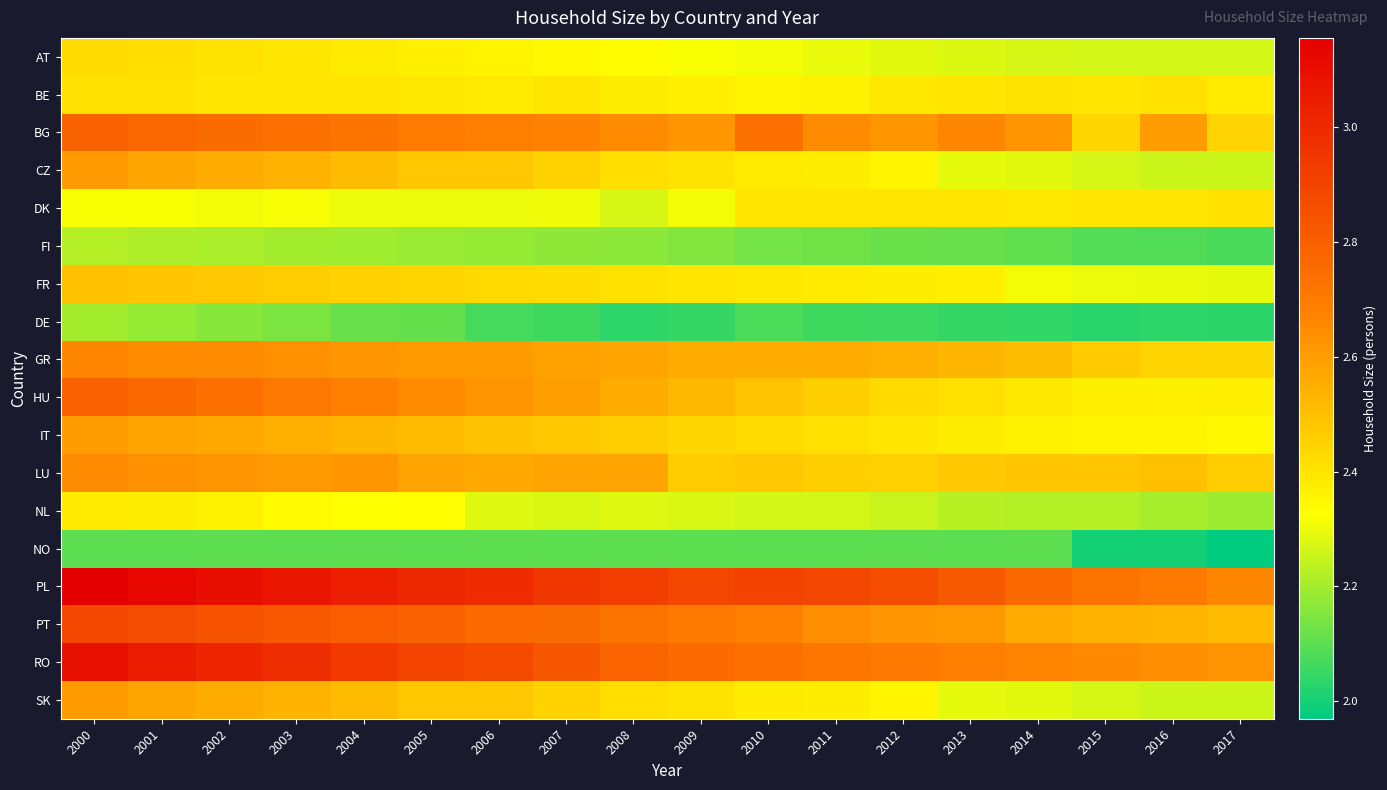

Reading left to right, extract all data points from this chart.

AT: 2000=2.4	2001=2.4	2002=2.4	2003=2.4	2004=2.4	2005=2.4	2006=2.4	2007=2.3	2008=2.3	2009=2.3	2010=2.3	2011=2.3	2012=2.3	2013=2.3	2014=2.3	2015=2.3	2016=2.3	2017=2.3
BE: 2000=2.4	2001=2.4	2002=2.4	2003=2.4	2004=2.4	2005=2.4	2006=2.4	2007=2.4	2008=2.4	2009=2.4	2010=2.4	2011=2.4	2012=2.4	2013=2.4	2014=2.4	2015=2.4	2016=2.4	2017=2.4
BG: 2000=2.8	2001=2.8	2002=2.7	2003=2.7	2004=2.7	2005=2.7	2006=2.7	2007=2.7	2008=2.6	2009=2.6	2010=2.7	2011=2.6	2012=2.6	2013=2.7	2014=2.6	2015=2.4	2016=2.6	2017=2.4
CZ: 2000=2.6	2001=2.6	2002=2.6	2003=2.5	2004=2.5	2005=2.5	2006=2.5	2007=2.4	2008=2.4	2009=2.4	2010=2.4	2011=2.4	2012=2.4	2013=2.3	2014=2.3	2015=2.3	2016=2.3	2017=2.3
DK: 2000=2.3	2001=2.3	2002=2.3	2003=2.3	2004=2.3	2005=2.3	2006=2.3	2007=2.3	2008=2.3	2009=2.3	2010=2.4	2011=2.4	2012=2.4	2013=2.4	2014=2.4	2015=2.4	2016=2.4	2017=2.4
FI: 2000=2.2	2001=2.2	2002=2.2	2003=2.2	2004=2.2	2005=2.2	2006=2.2	2007=2.2	2008=2.2	2009=2.2	2010=2.1	2011=2.1	2012=2.1	2013=2.1	2014=2.1	2015=2.1	2016=2.1	2017=2.1
FR: 2000=2.5	2001=2.5	2002=2.5	2003=2.5	2004=2.5	2005=2.4	2006=2.4	2007=2.4	2008=2.4	2009=2.4	2010=2.4	2011=2.4	2012=2.4	2013=2.4	2014=2.3	2015=2.3	2016=2.3	2017=2.3
DE: 2000=2.2	2001=2.2	2002=2.2	2003=2.1	2004=2.1	2005=2.1	2006=2.1	2007=2.1	2008=2.0	2009=2.0	2010=2.1	2011=2.1	2012=2.1	2013=2.0	2014=2.0	2015=2.0	2016=2.0	2017=2.0
GR: 2000=2.7	2001=2.6	2002=2.6	2003=2.6	2004=2.6	2005=2.6	2006=2.6	2007=2.6	2008=2.6	2009=2.6	2010=2.6	2011=2.6	2012=2.5	2013=2.5	2014=2.5	2015=2.5	2016=2.4	2017=2.4
HU: 2000=2.8	2001=2.8	2002=2.7	2003=2.7	2004=2.7	2005=2.6	2006=2.6	2007=2.6	2008=2.6	2009=2.5	2010=2.5	2011=2.5	2012=2.4	2013=2.4	2014=2.4	2015=2.4	2016=2.4	2017=2.4
IT: 2000=2.6	2001=2.6	2002=2.6	2003=2.5	2004=2.5	2005=2.5	2006=2.5	2007=2.5	2008=2.5	2009=2.4	2010=2.4	2011=2.4	2012=2.4	2013=2.4	2014=2.4	2015=2.4	2016=2.4	2017=2.3
LU: 2000=2.6	2001=2.6	2002=2.6	2003=2.6	2004=2.6	2005=2.6	2006=2.6	2007=2.6	2008=2.6	2009=2.5	2010=2.5	2011=2.5	2012=2.5	2013=2.5	2014=2.5	2015=2.5	2016=2.5	2017=2.5
NL: 2000=2.4	2001=2.4	2002=2.4	2003=2.3	2004=2.3	2005=2.3	2006=2.3	2007=2.3	2008=2.3	2009=2.3	2010=2.3	2011=2.3	2012=2.2	2013=2.2	2014=2.2	2015=2.2	2016=2.2	2017=2.2
NO: 2000=2.1	2001=2.1	2002=2.1	2003=2.1	2004=2.1	2005=2.1	2006=2.1	2007=2.1	2008=2.1	2009=2.1	2010=2.1	2011=2.1	2012=2.1	2013=2.1	2014=2.1	2015=2.0	2016=2.0	2017=2.0
PL: 2000=3.2	2001=3.1	2002=3.1	2003=3.1	2004=3.0	2005=3.0	2006=3.0	2007=2.9	2008=2.9	2009=2.9	2010=2.9	2011=2.9	2012=2.9	2013=2.8	2014=2.8	2015=2.7	2016=2.7	2017=2.7
PT: 2000=2.9	2001=2.9	2002=2.8	2003=2.8	2004=2.8	2005=2.8	2006=2.8	2007=2.7	2008=2.7	2009=2.7	2010=2.7	2011=2.6	2012=2.6	2013=2.6	2014=2.6	2015=2.5	2016=2.5	2017=2.5
RO: 2000=3.1	2001=3.1	2002=3.0	2003=3.0	2004=2.9	2005=2.9	2006=2.9	2007=2.8	2008=2.8	2009=2.8	2010=2.7	2011=2.7	2012=2.7	2013=2.7	2014=2.7	2015=2.7	2016=2.6	2017=2.6
SK: 2000=2.6	2001=2.6	2002=2.6	2003=2.5	2004=2.5	2005=2.5	2006=2.5	2007=2.4	2008=2.4	2009=2.4	2010=2.4	2011=2.4	2012=2.4	2013=2.3	2014=2.3	2015=2.3	2016=2.3	2017=2.3